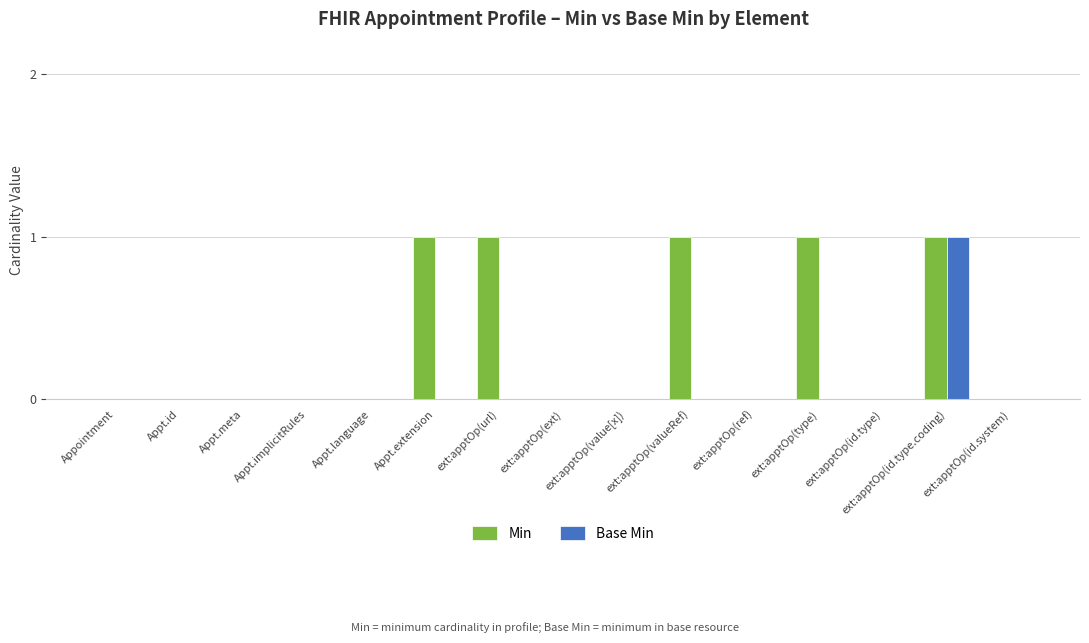

How many groups of bars are there?

15